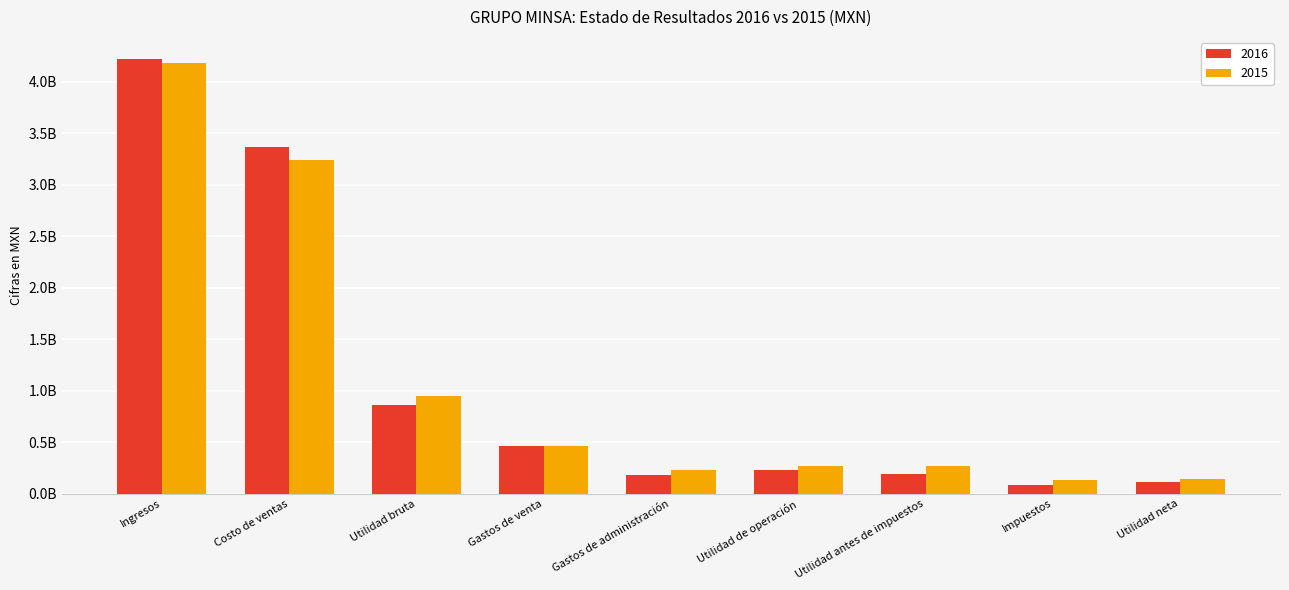

At which label is 2015 closest to 2157558500?

Costo de ventas